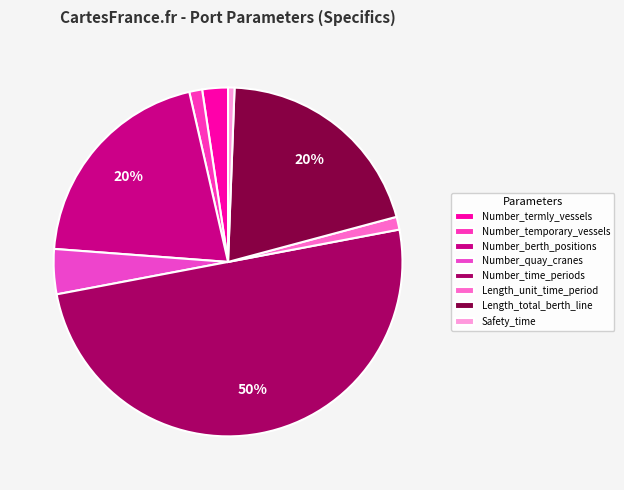

What is the total percentage of Number_termly_vessels and Number_berth_positions?

22.6%